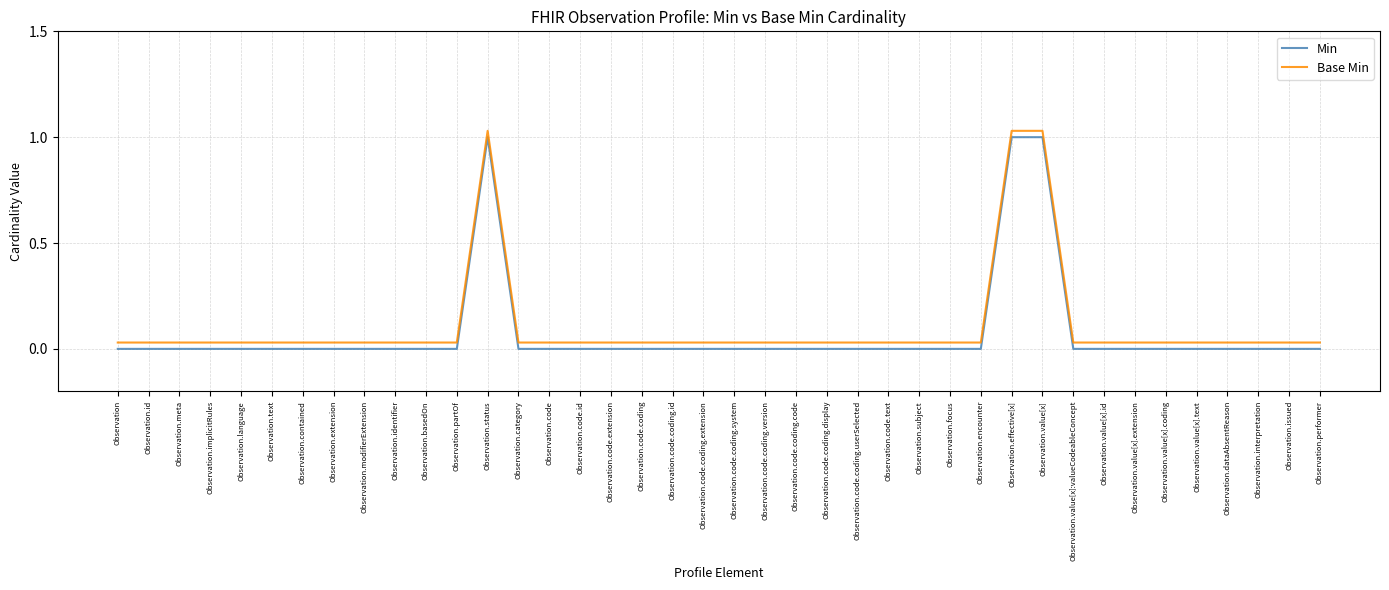

At how many categories does at least one series exceed 0?

40